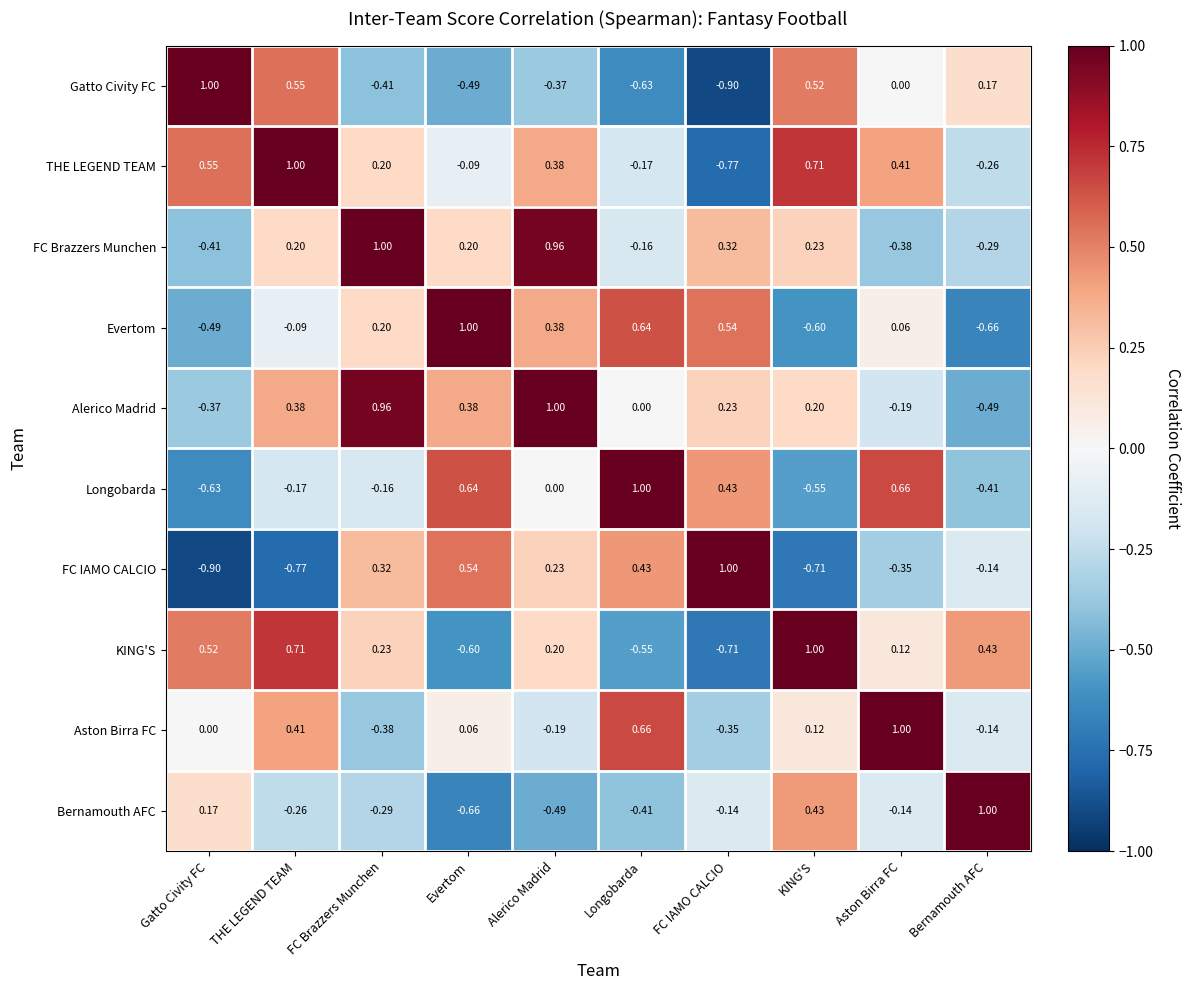

Which series changed the most between FC Brazzers Munchen and Bernamouth AFC?

Alerico Madrid